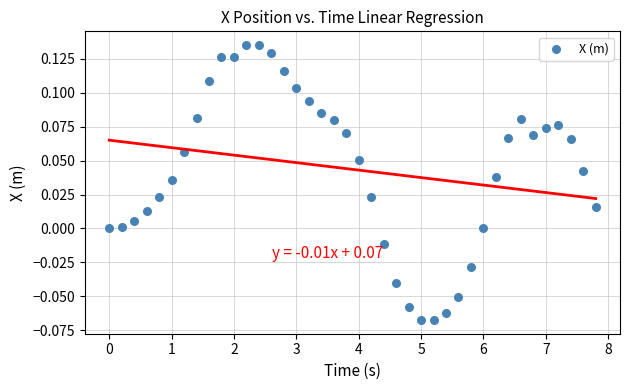

What is the range of X values (max minus min)?

7.8